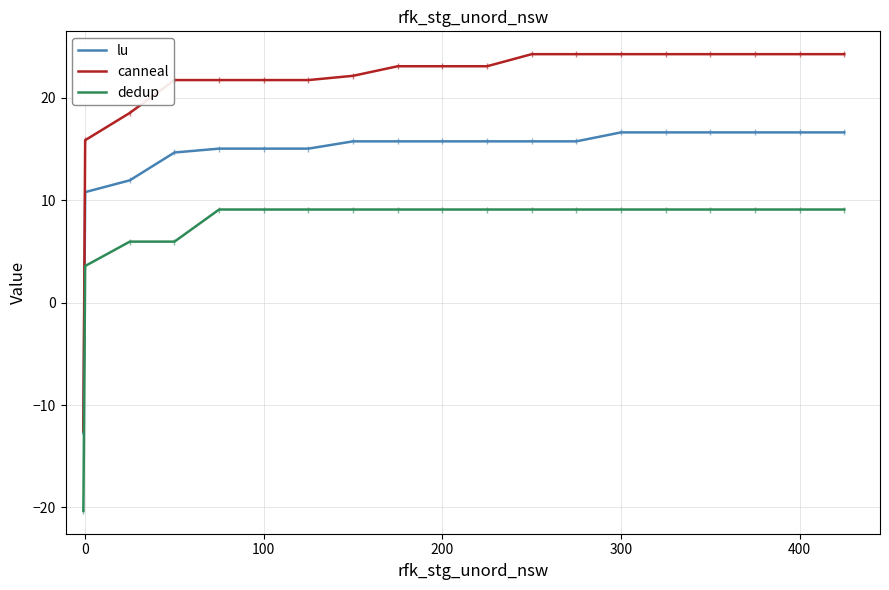

List the series in order of their overall mean, lowest first.

dedup, lu, canneal